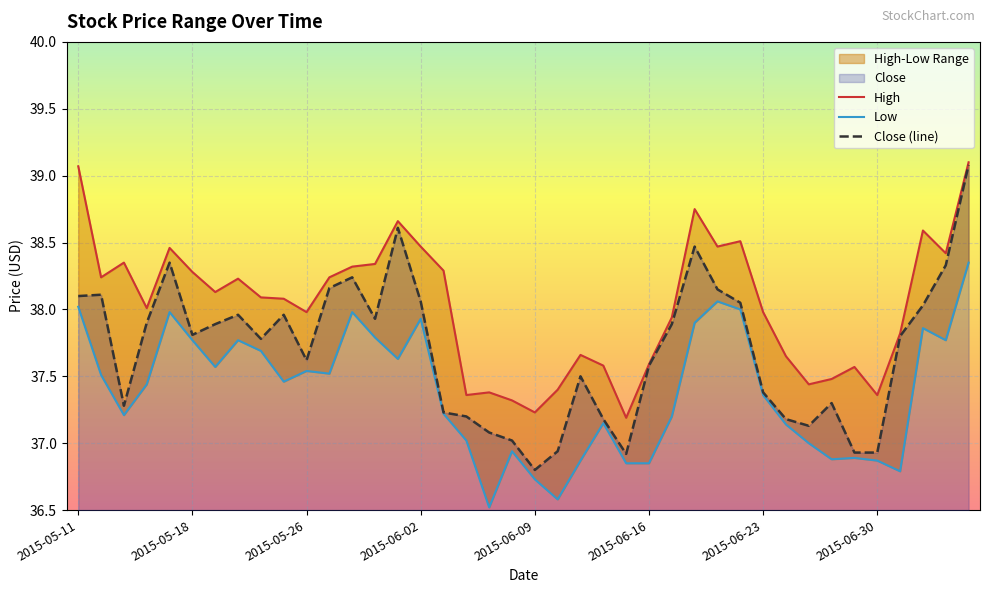

What is the difference between the Close values at 2015-06-18 and 2015-05-28?

0.2